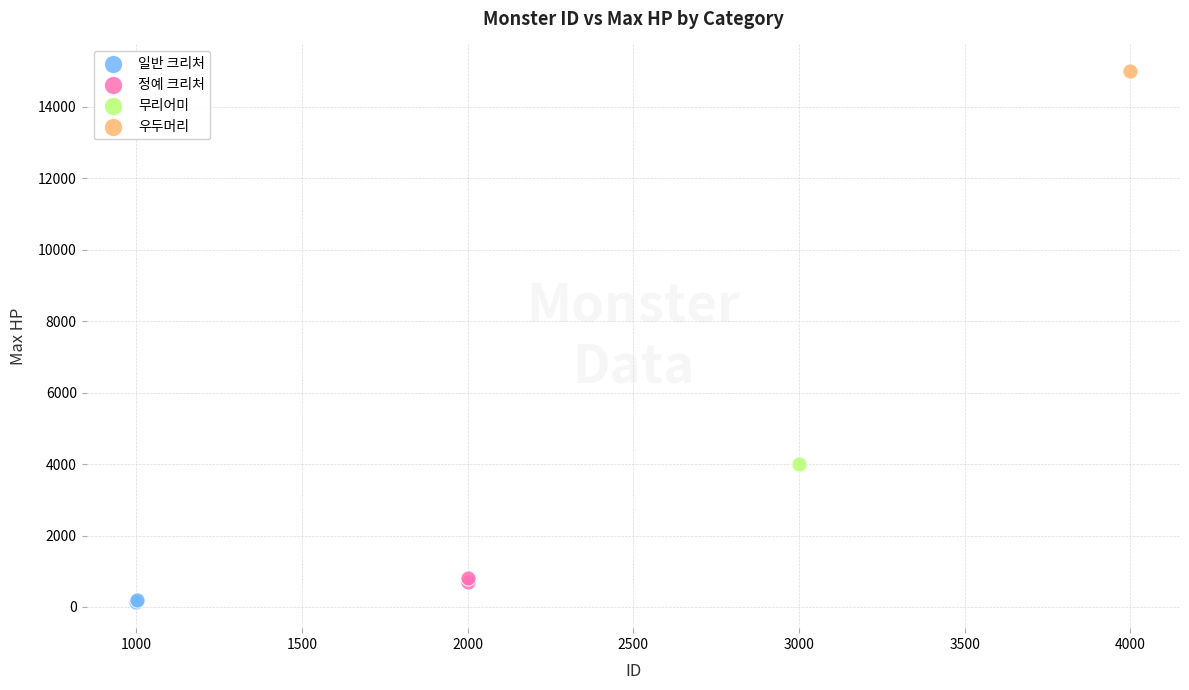

Which series contains the highest Y value?

우두머리